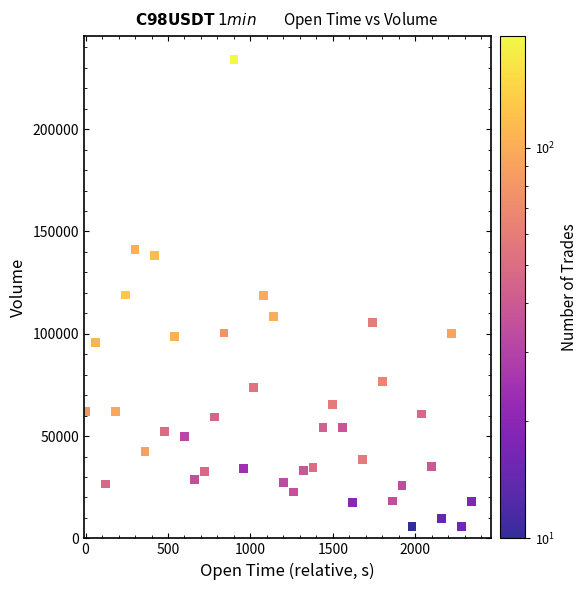

What is the range of X values (max minus min)?

2340